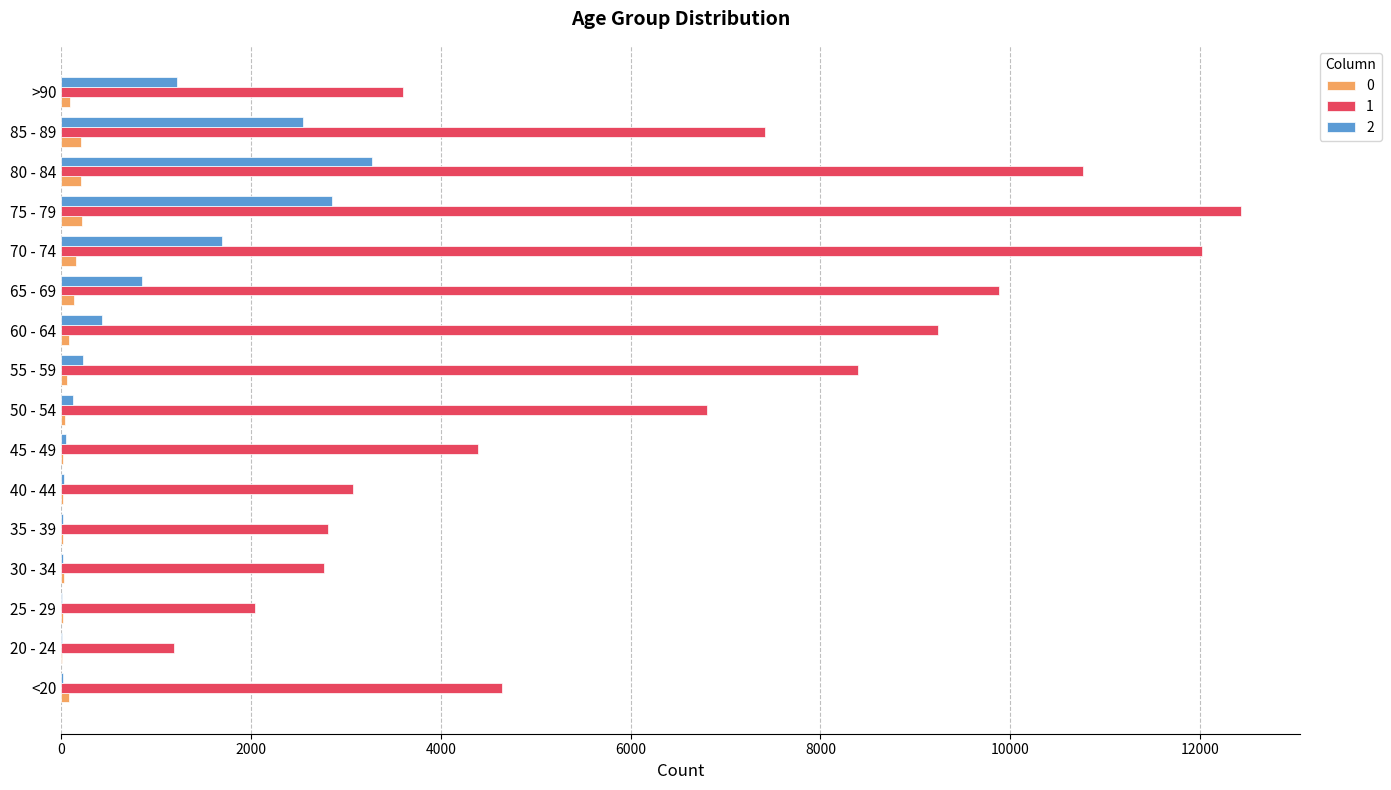

What is the greatest value displayed?

12434